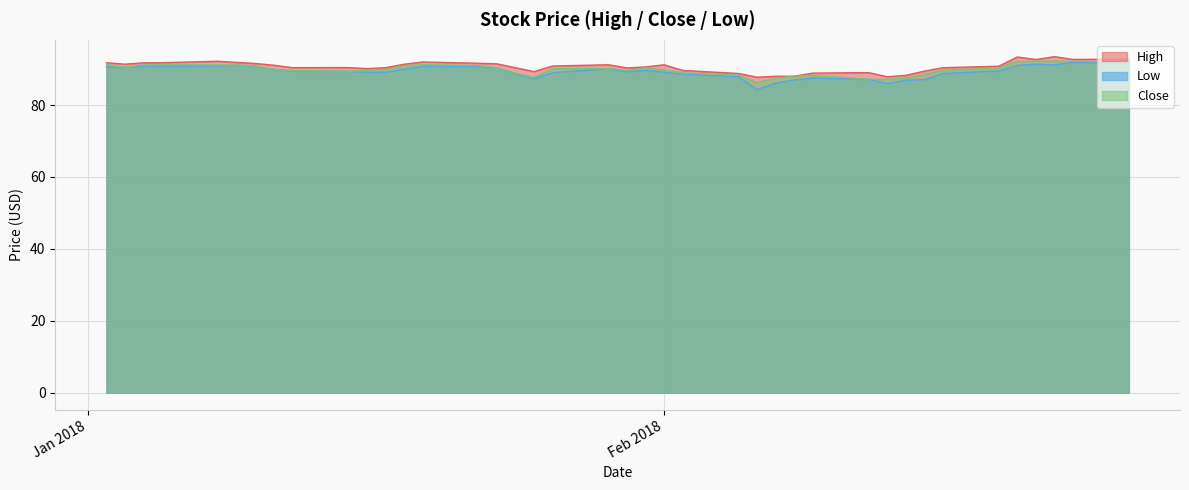

What is the maximum value shown in the chart?

93.5